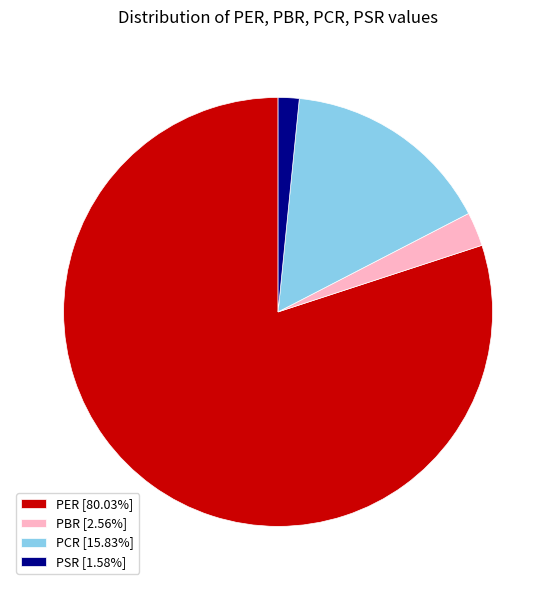

Combined, do PCR [15.83%] and PBR [2.56%] account for over 50%?

No